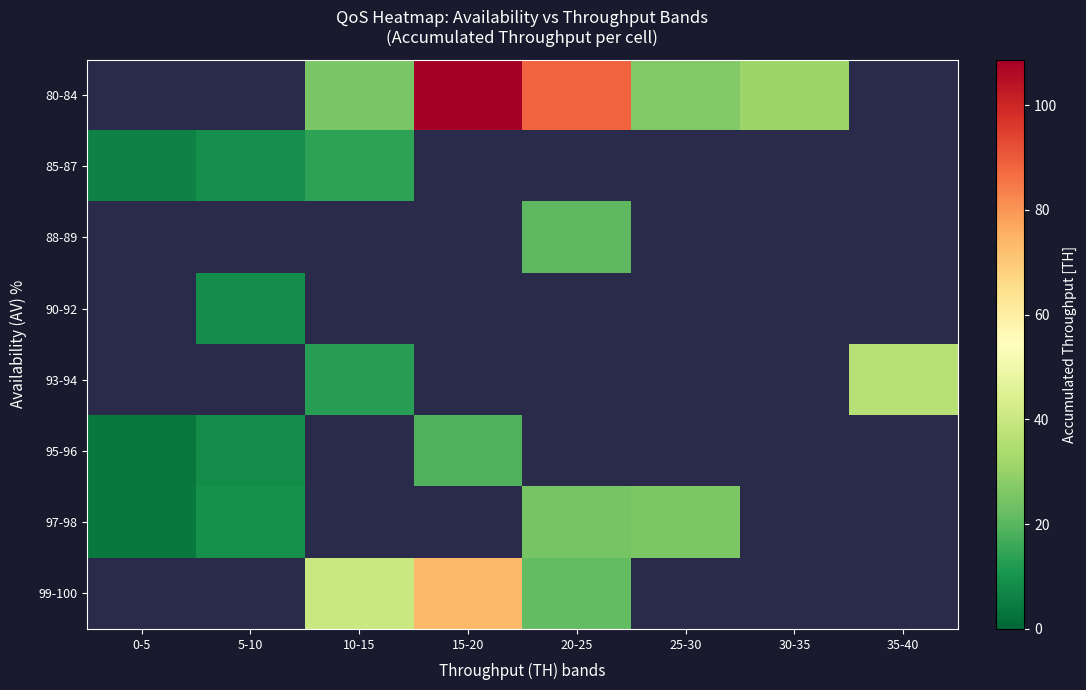

Is it true that 85-87 equals 6.3 at 0-5?

True